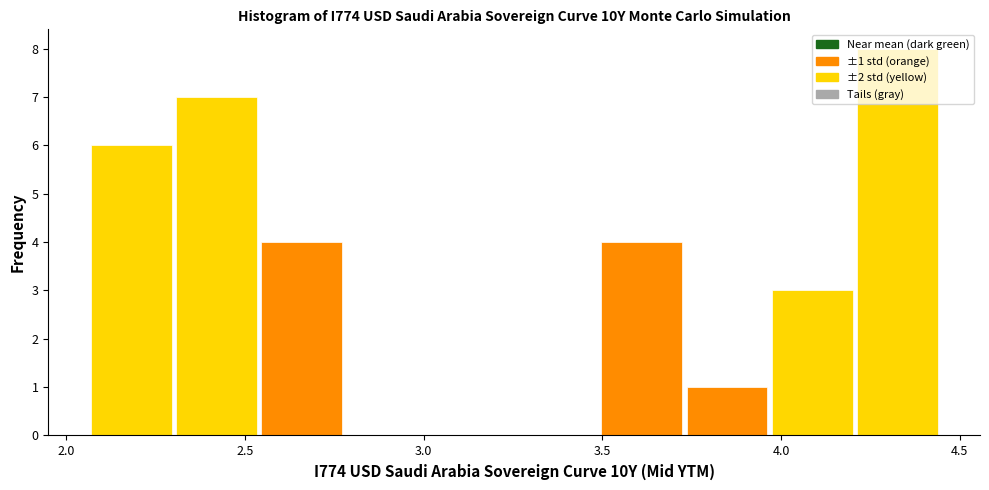

Which range on the x-axis has the tallest bar?

4.20 to 4.45